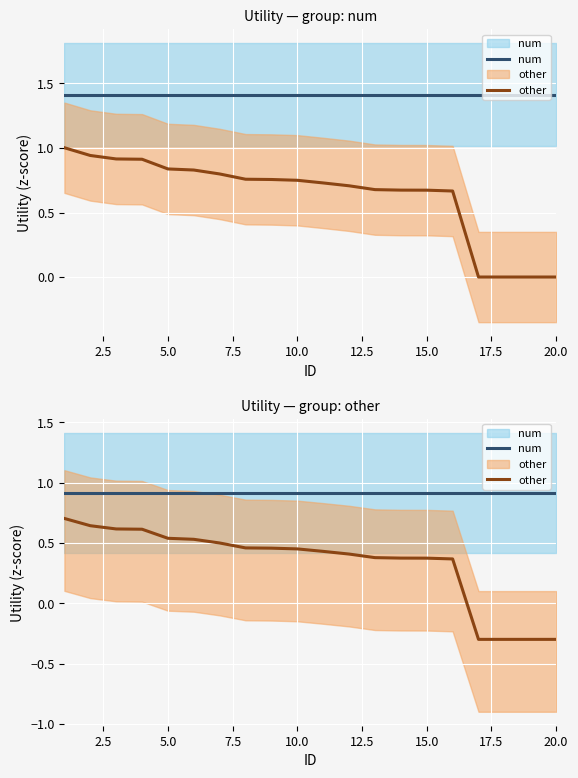

At how many categories does at least one series exceed 0?

20